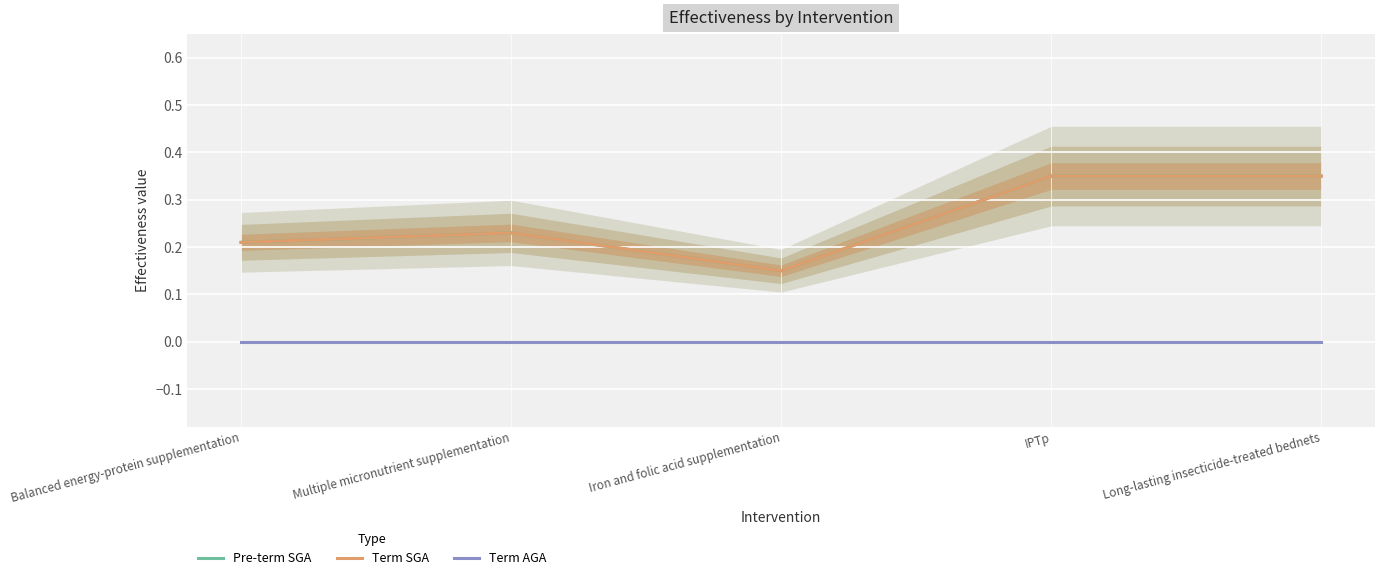

List the series in order of their peak value, highest first.

Pre-term SGA, Term SGA, Term AGA